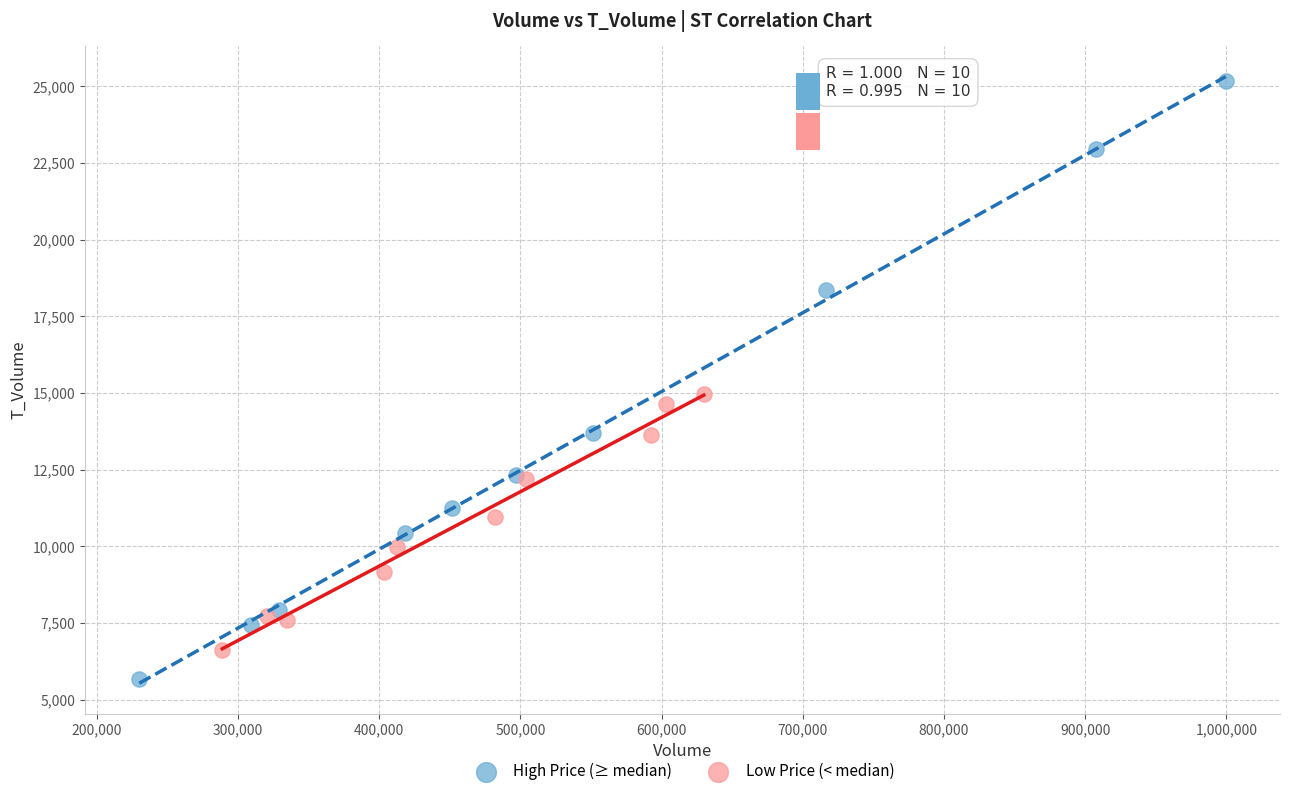

Which series reaches the maximum Y coordinate?

High Price (≥ median)